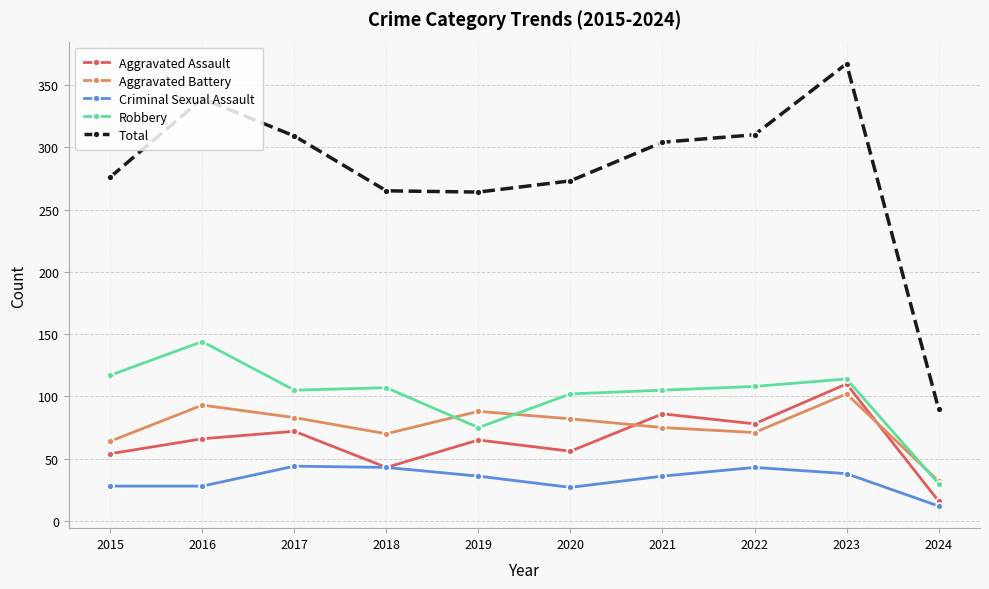

The Total series shows 237 at 2016. True or false?

False